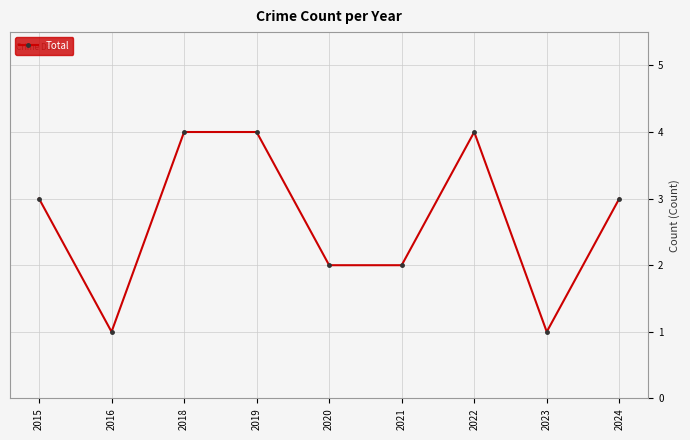

What is the maximum value shown in the chart?

4